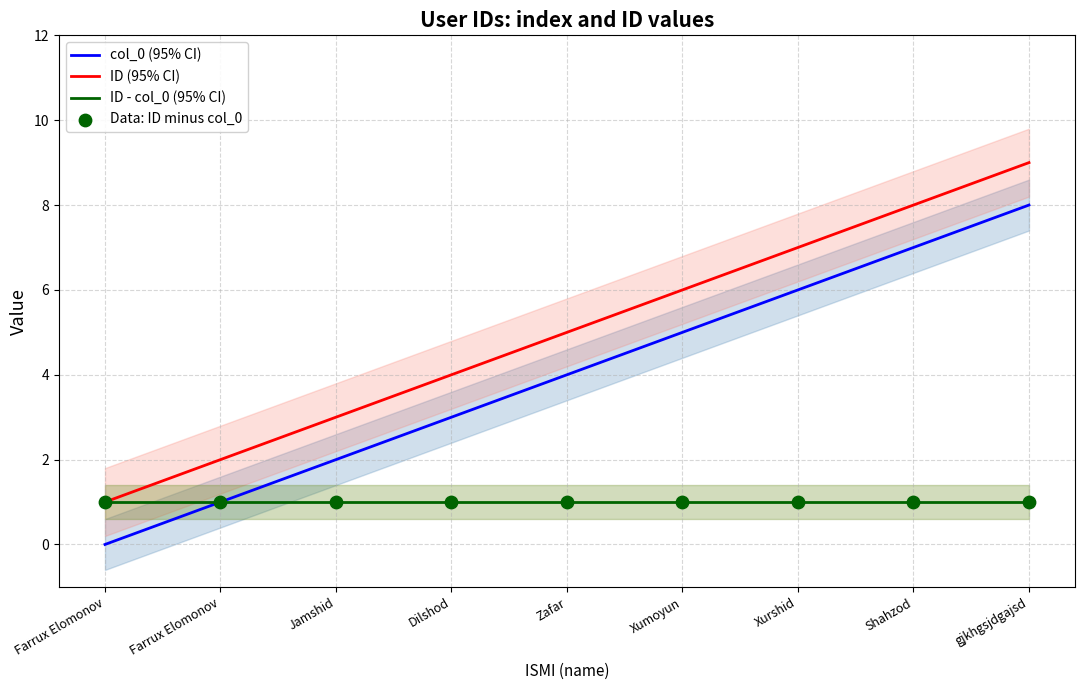

Which series contains the highest Y value?

ID (95% CI)